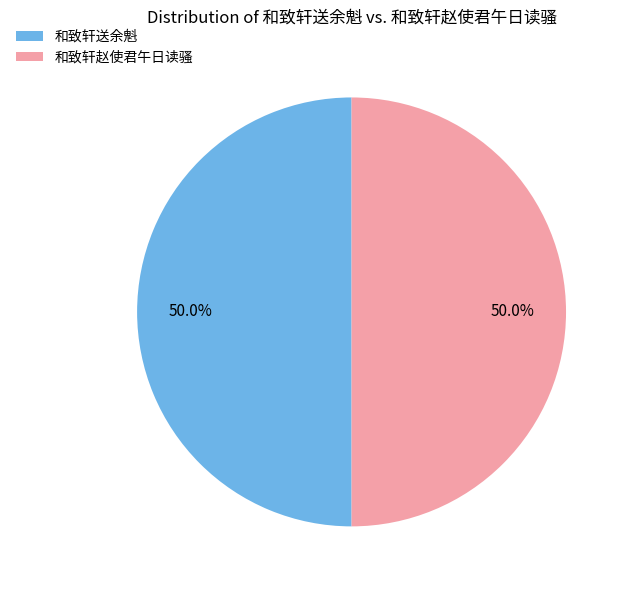

How much of the chart is everything except 和致轩送余魁?

50.0%